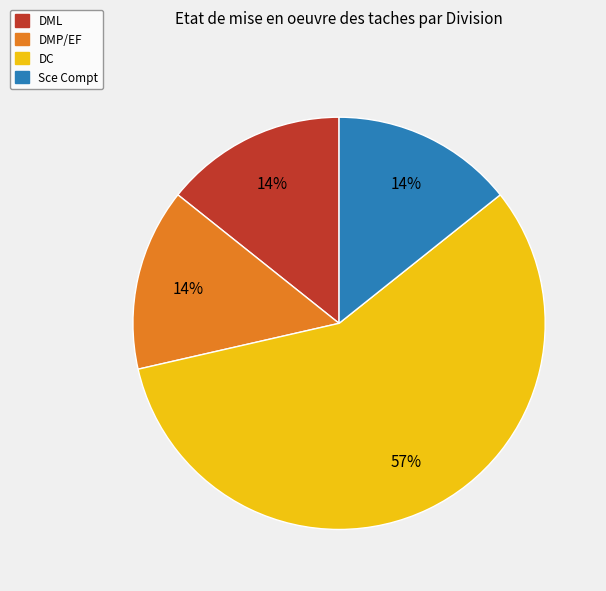

Is there any slice that represents more than half of the pie?

Yes